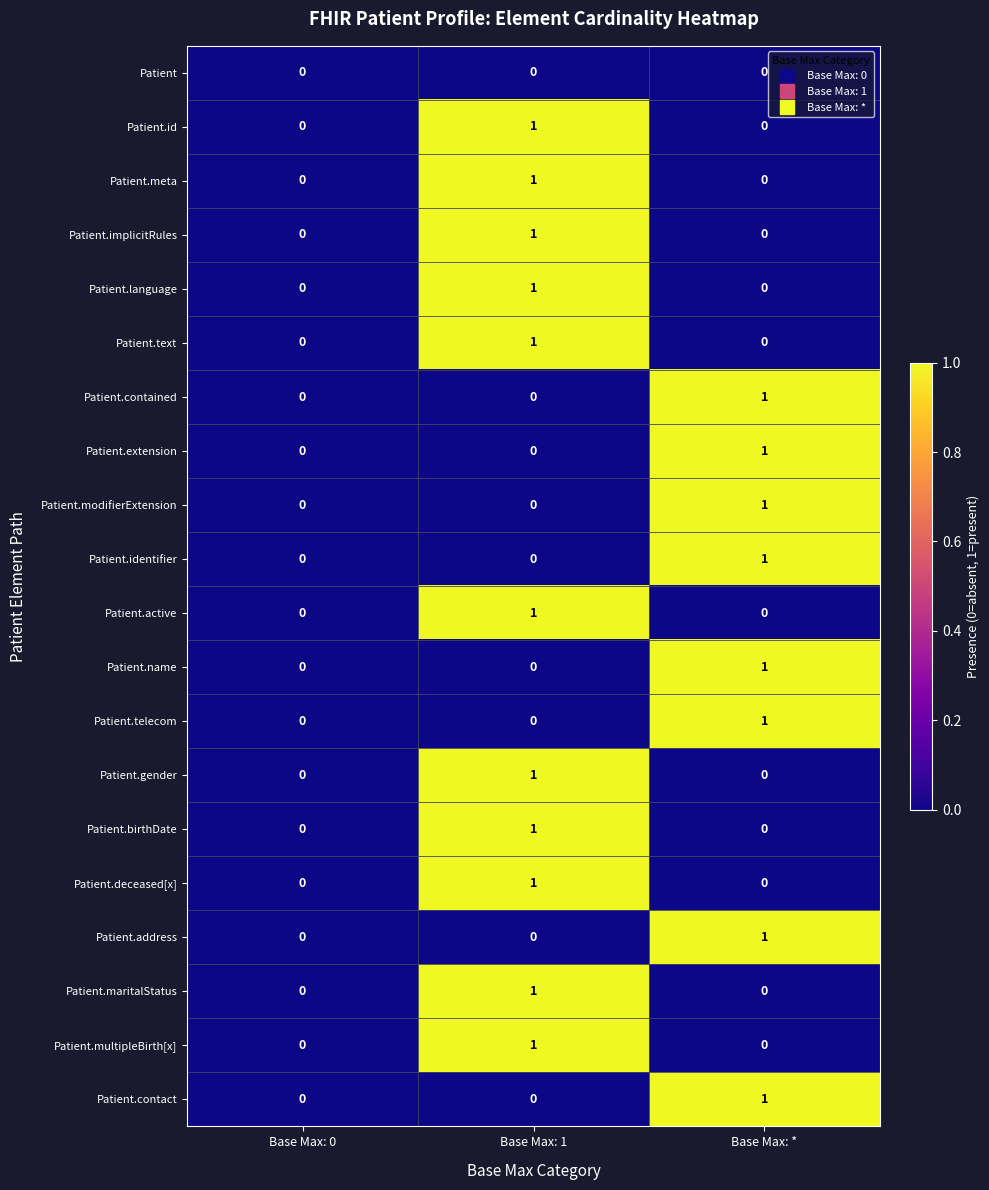

True or false: Patient.implicitRules has a value of 1 at Base Max: 0.

False